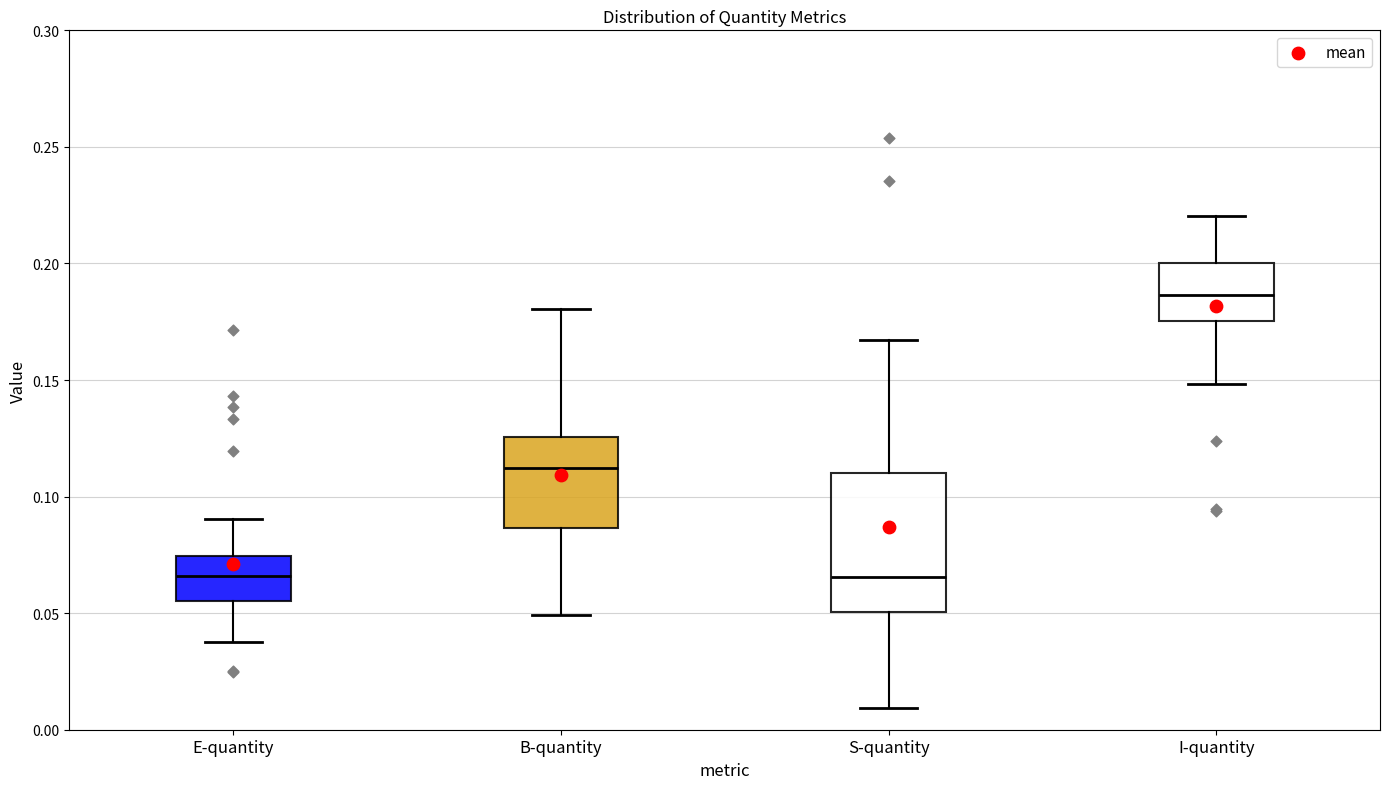

Where does the upper whisker of the box for S-quantity end on the y-axis? The values are not printed on the chart, so give them approximately, as read against the axis.

0.165